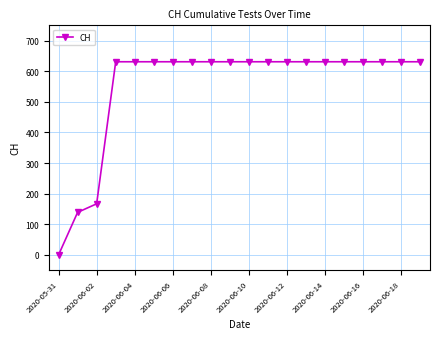

Reading right to left, extract all data points from this chart.

631	631	631	631	631	631	631	631	631	631	631	631	631	631	631	631	631	167	139	0